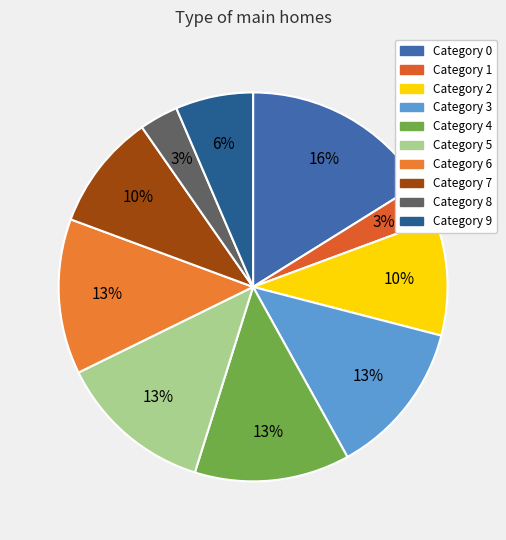

Count the number of slices in the pie.

10